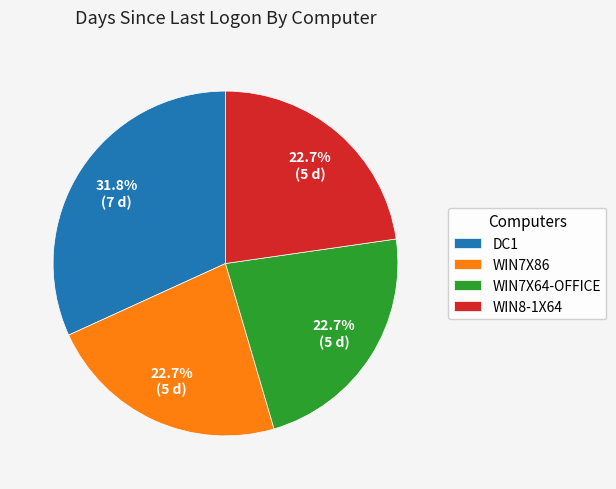

True or false: WIN7X86 accounts for 35% of the total.

False